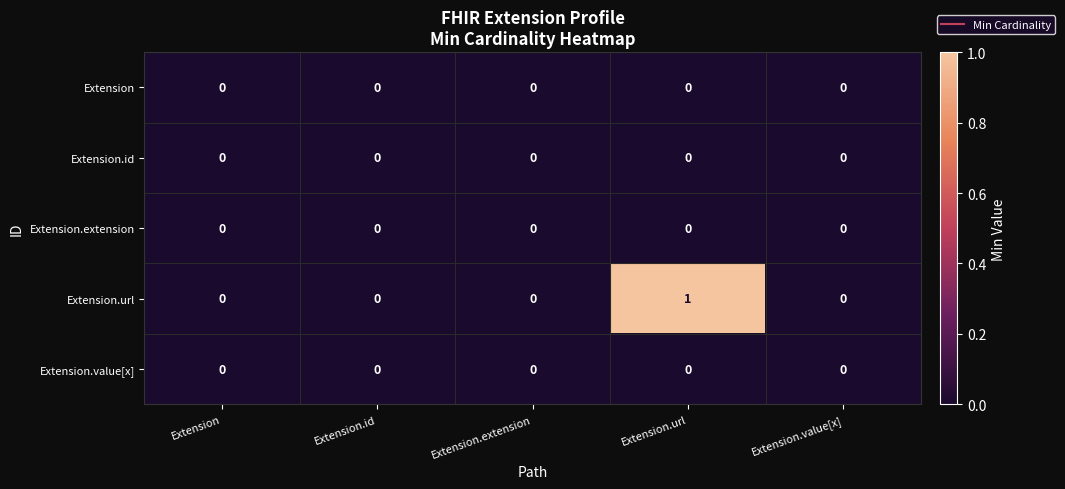

Which label corresponds to the largest value in the chart?

Extension.url